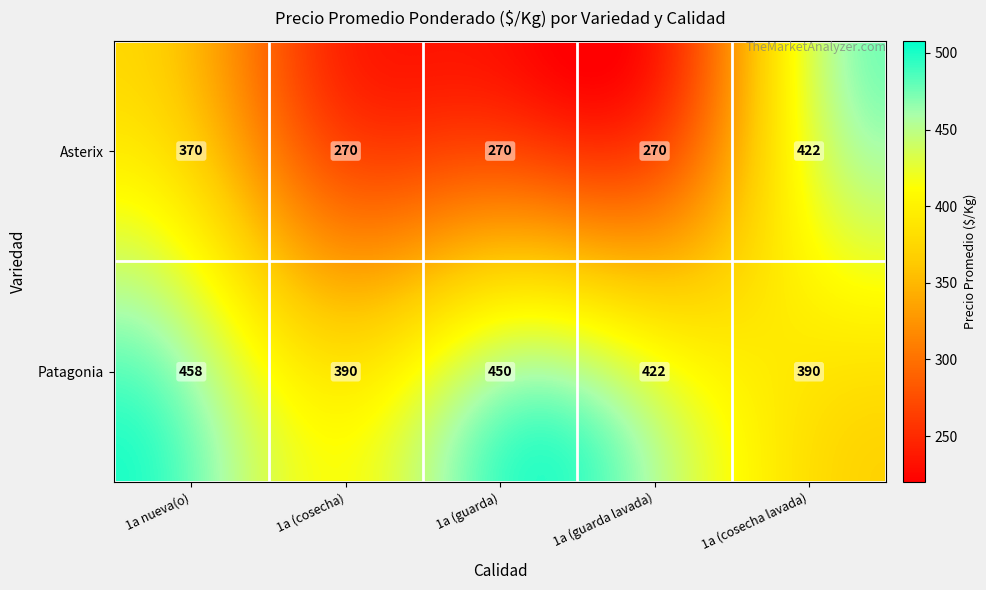

List the series in order of their peak value, lowest first.

Asterix, Patagonia